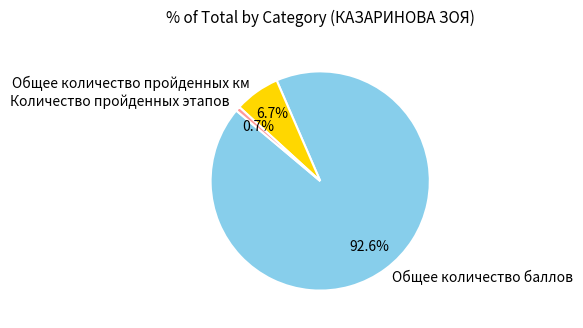

To the nearest percent, what portion does Общее количество баллов represent?

93%